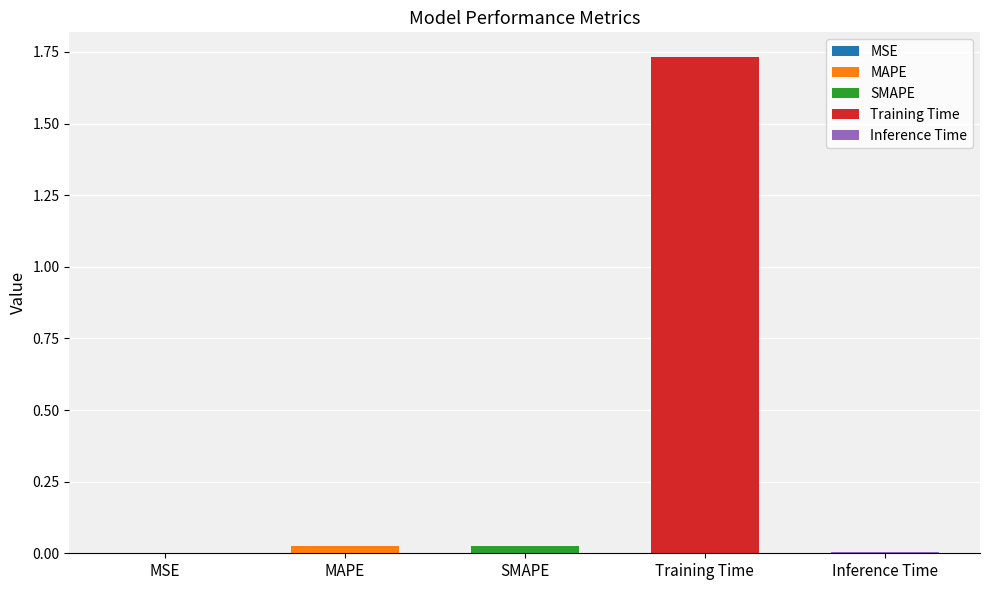

List the labels in order of value, smallest first.

MSE, Inference Time, MAPE, SMAPE, Training Time